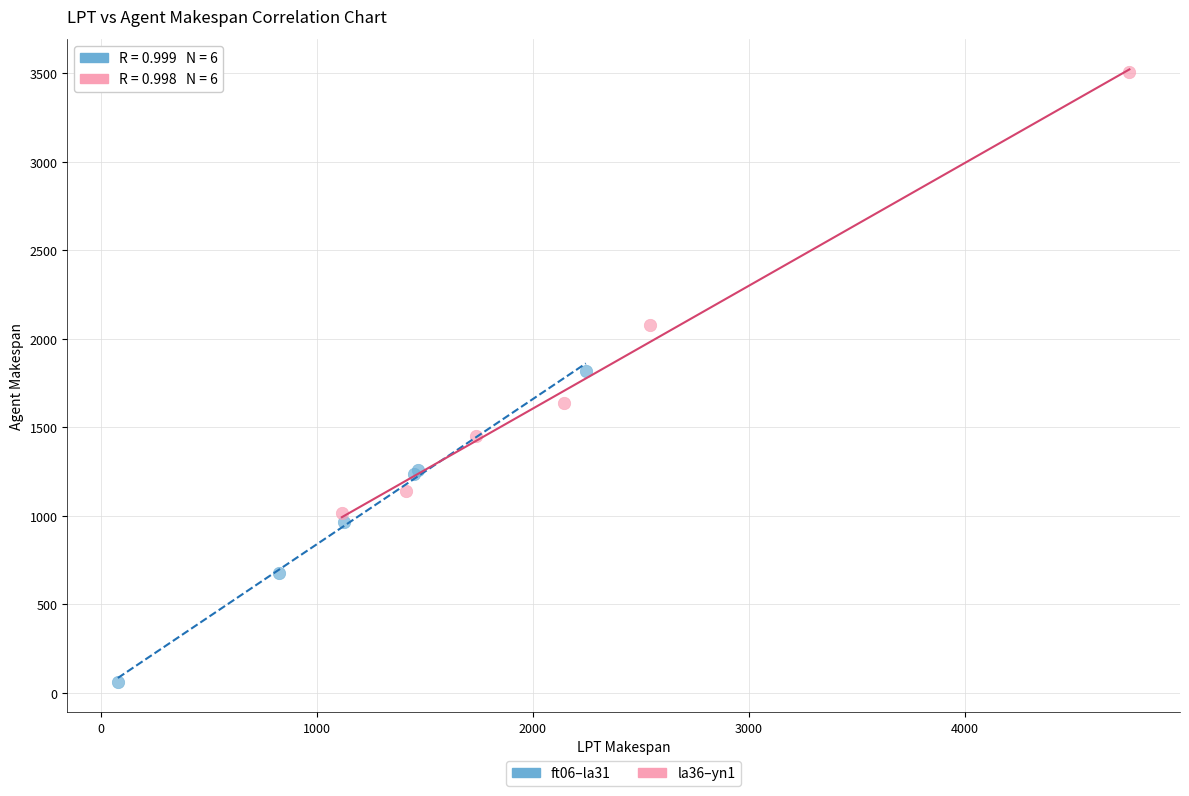

Which series reaches the maximum Y coordinate?

la36–yn1